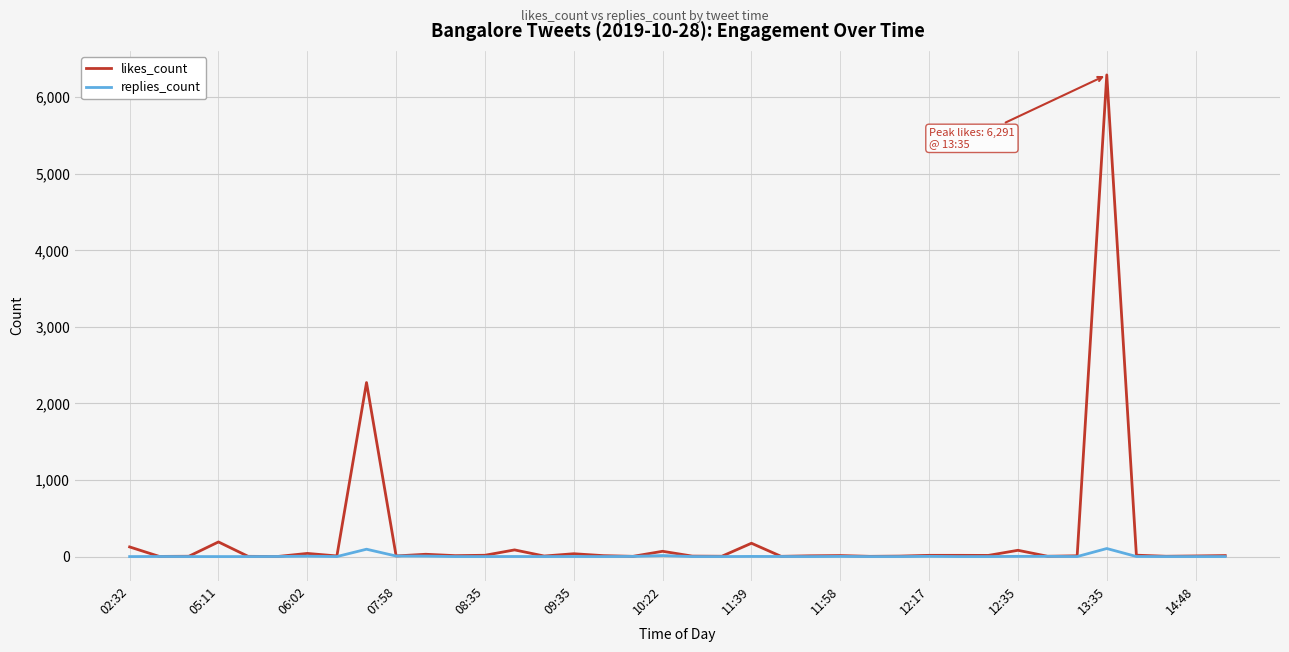

What is the maximum value shown in the chart?

6291